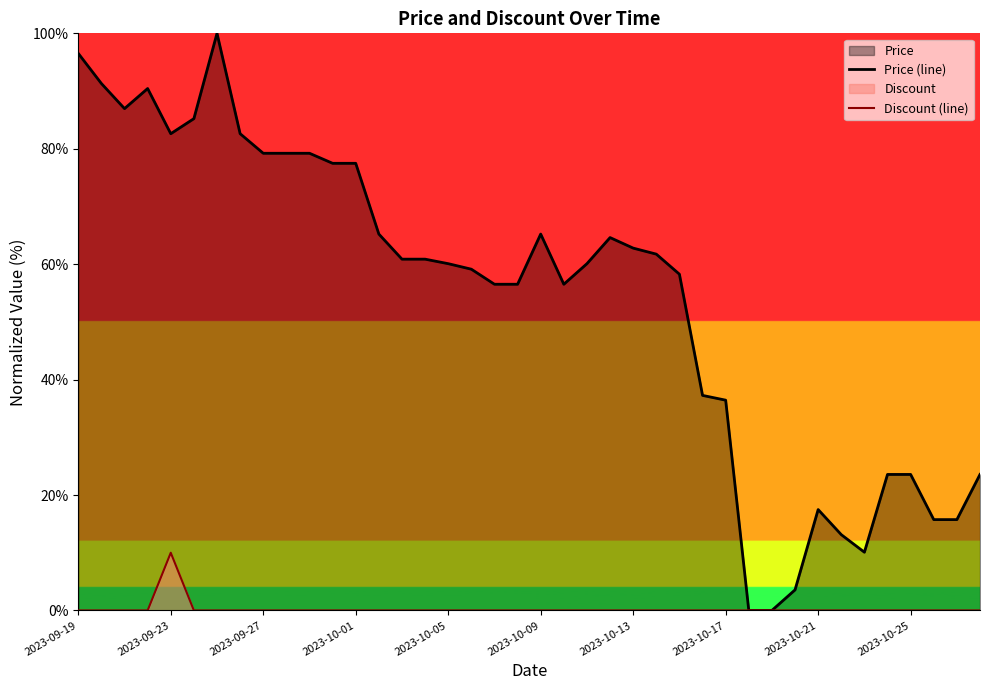

What is the greatest value displayed?

100.0